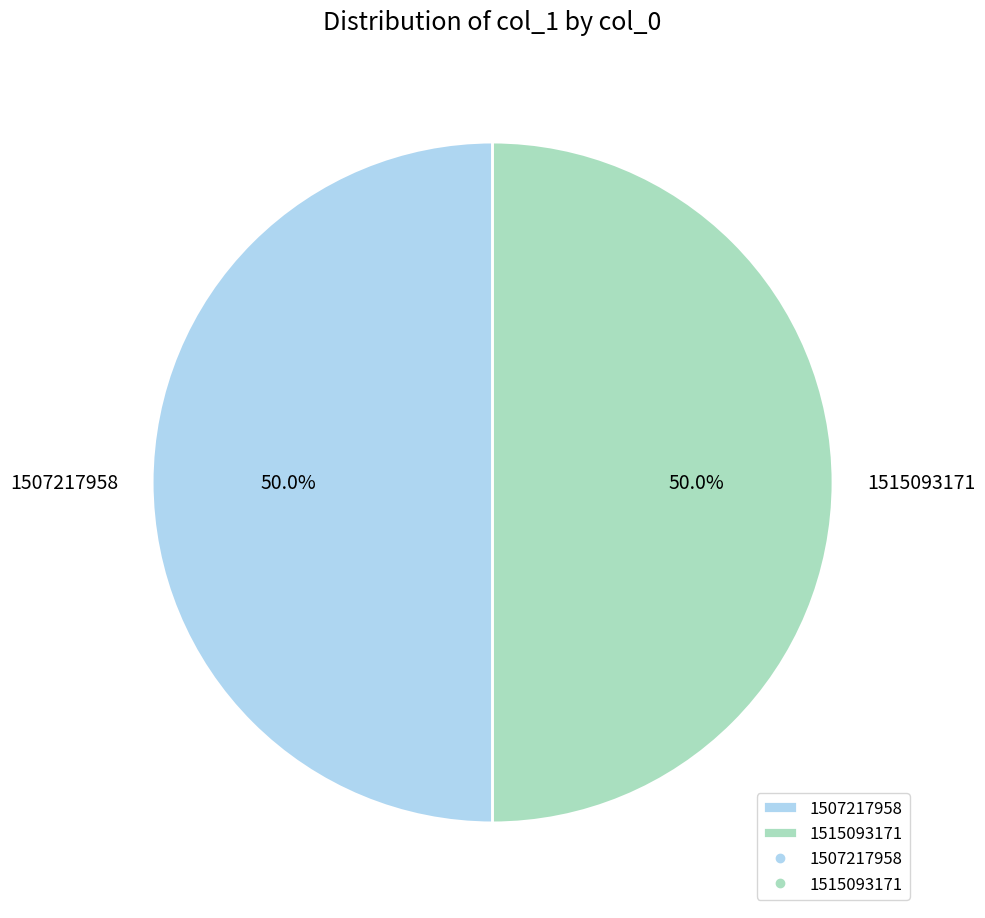

What percentage do 1507217958 and 1515093171 together represent?

100.0%